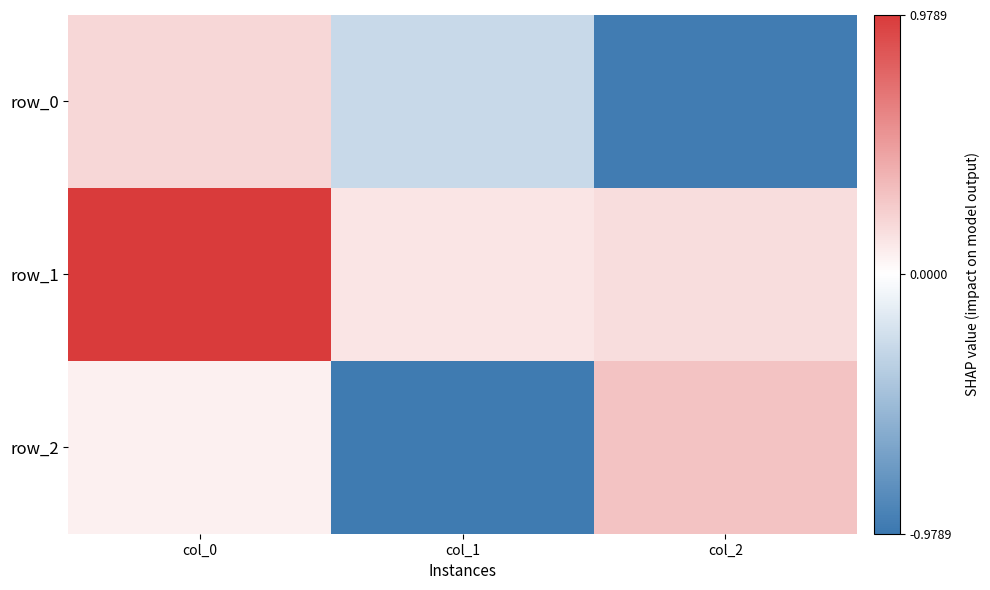

Reading right to left, extract all data points from this chart.

row_0: -0.9	-0.3	0.2
row_1: 0.2	0.1	1.0
row_2: 0.3	-1.0	0.1